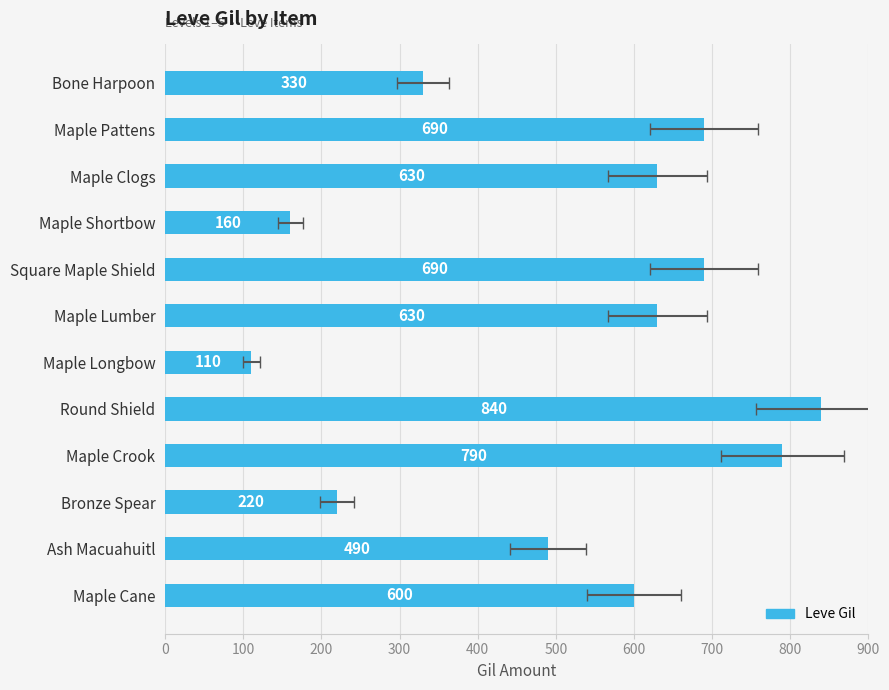

What value does the data have at Maple Shortbow, to the nearest 10?

160